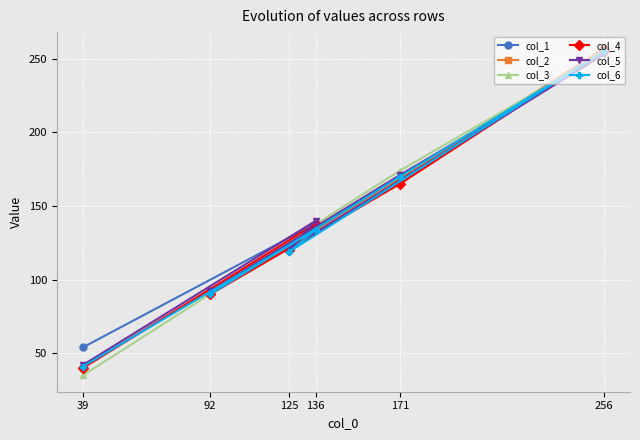

Rank the series by their maximum value, from highest to lowest.

col_2, col_1, col_4, col_6, col_3, col_5